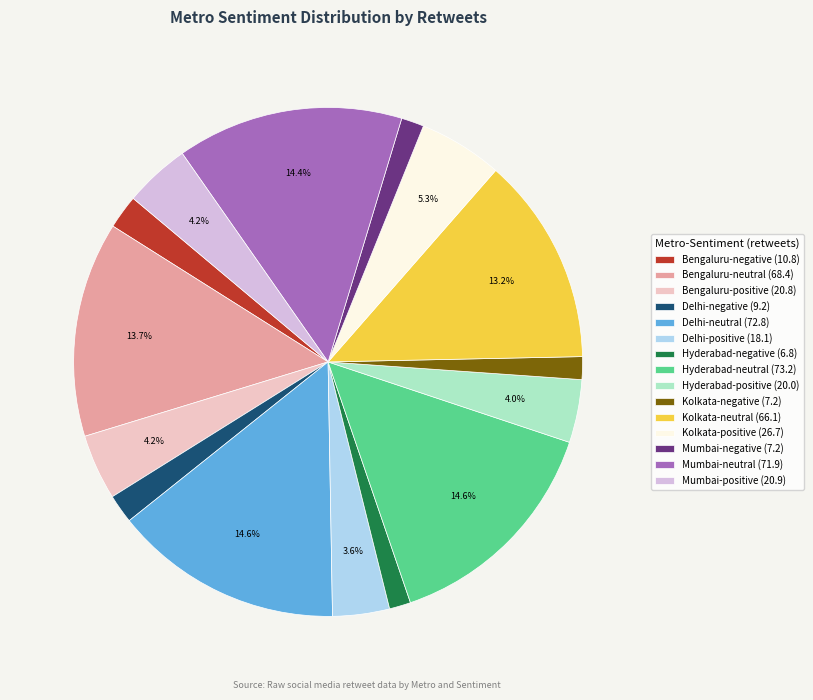

Between Hyderabad-neutral and Mumbai-negative, which is larger?

Hyderabad-neutral